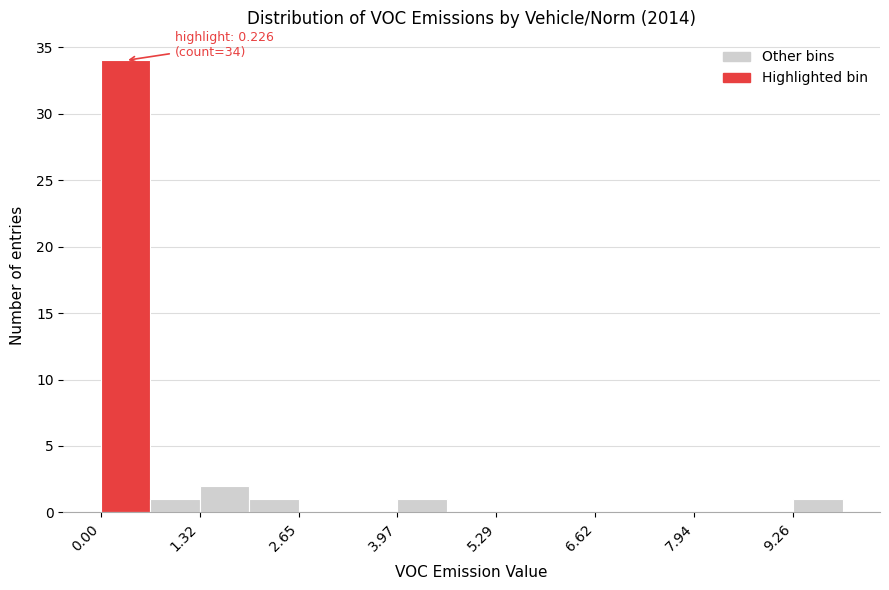

Read against the x-axis, roughly where is the centre of the tallest bar?

0.4